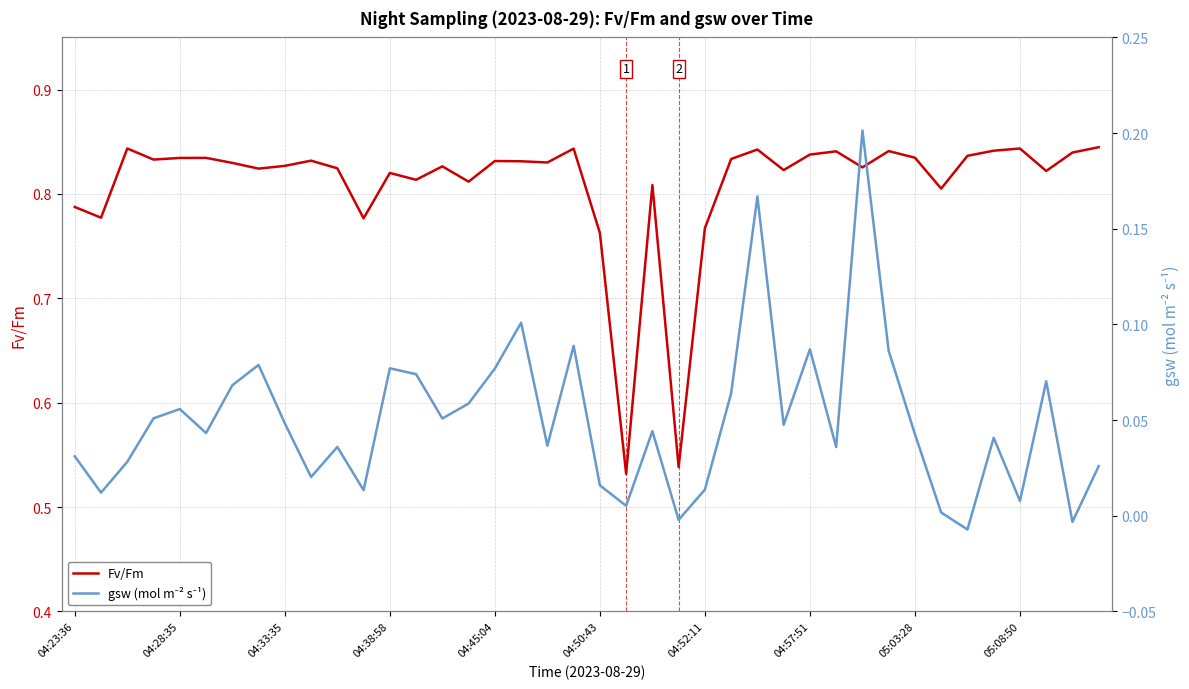

What is the maximum value for Fv/Fm?

0.8